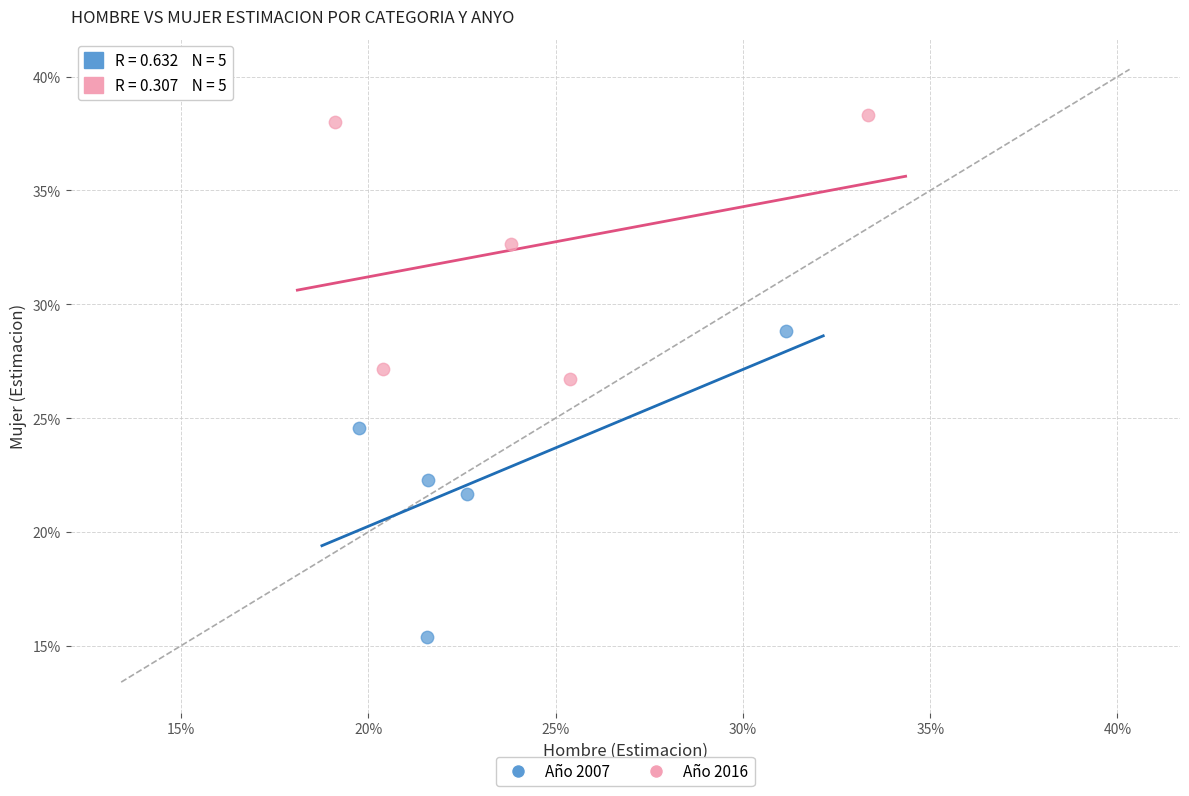

Which series has the widest spread of Y values?

Año 2007